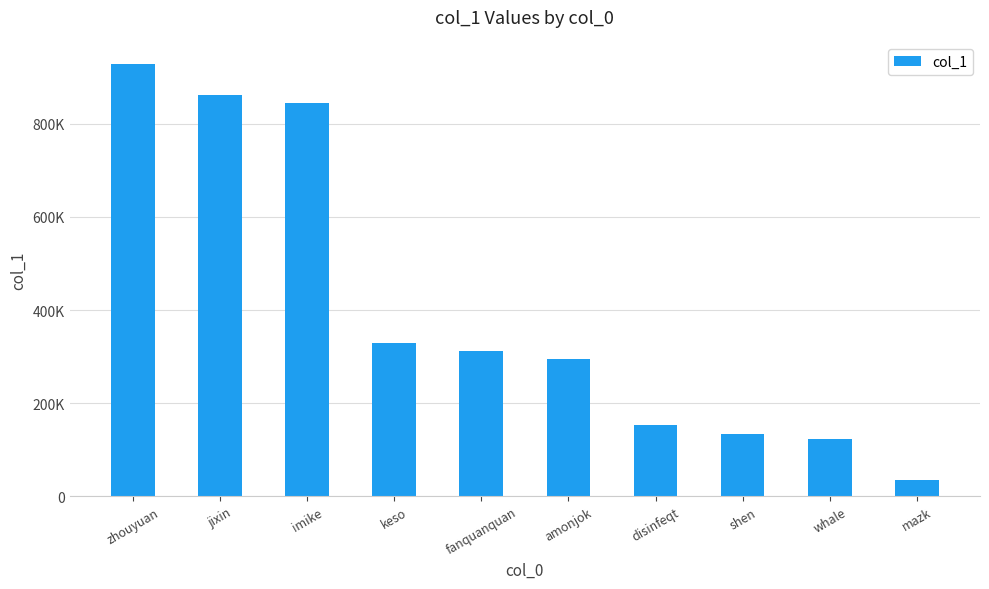

Are the bars horizontal?

No